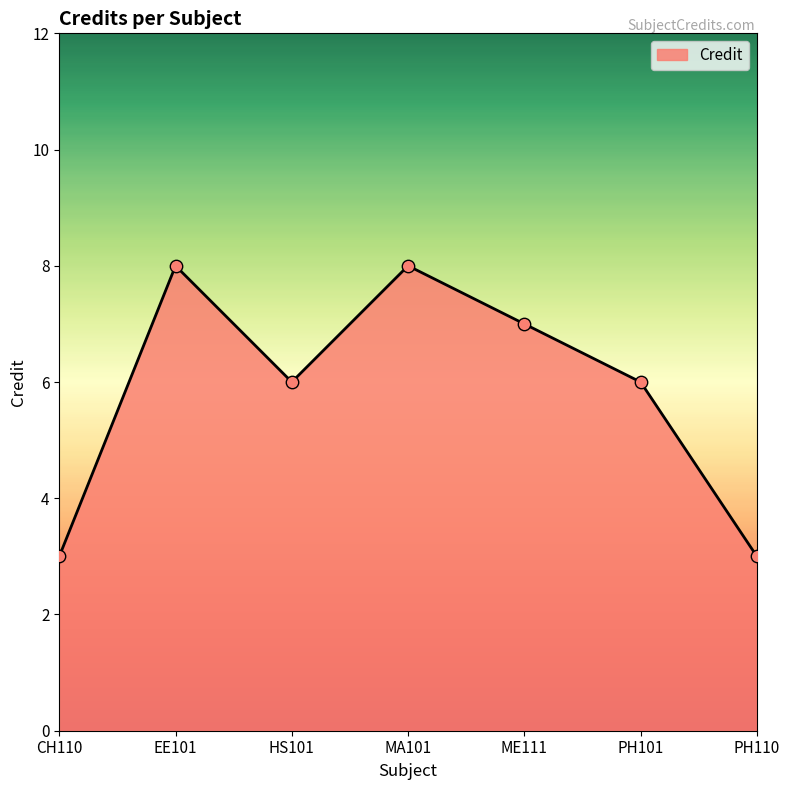

What is the change in value from CH110 to MA101?

+5